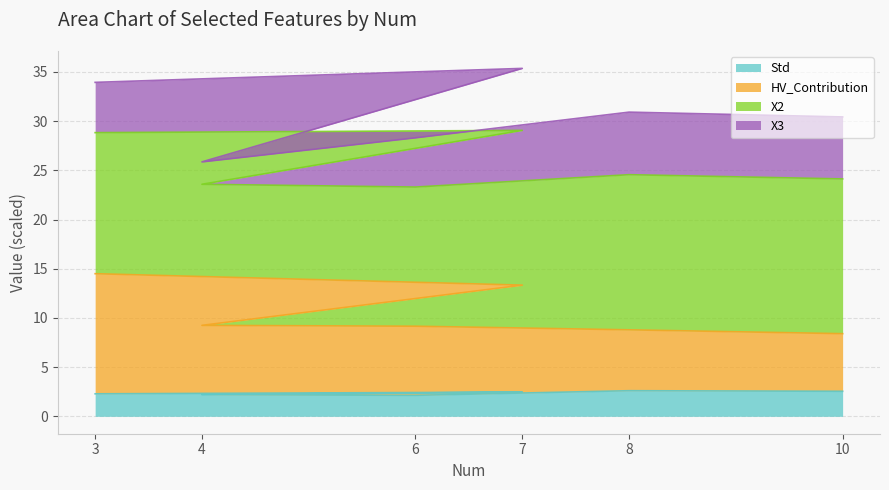

What is the total value across all series at 4?

25.9